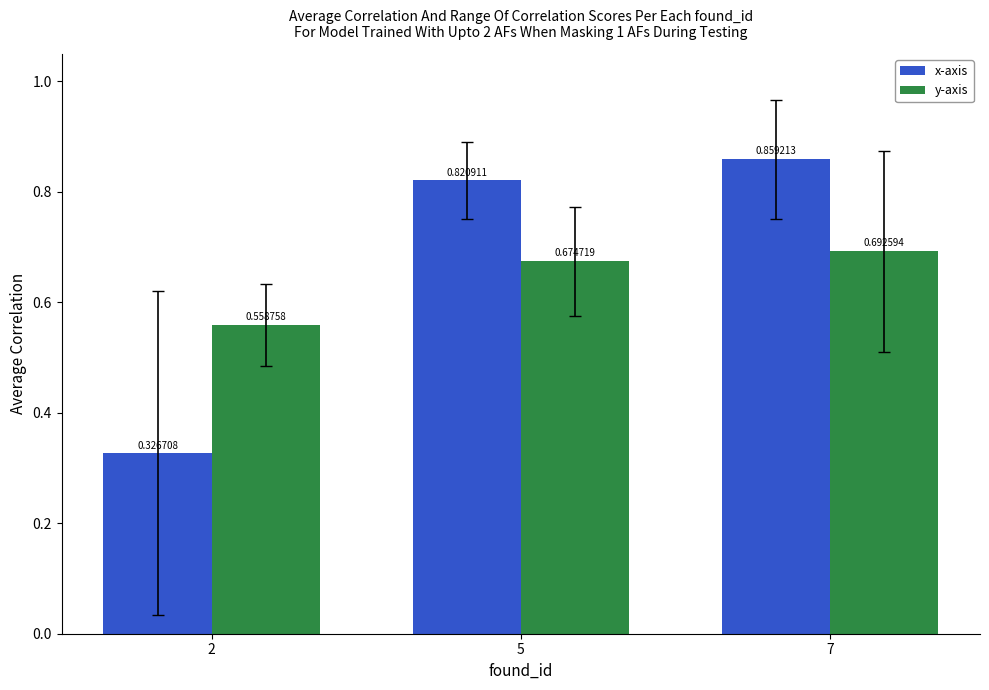

What is the difference between the maximum and minimum values in the x-axis series?

0.5